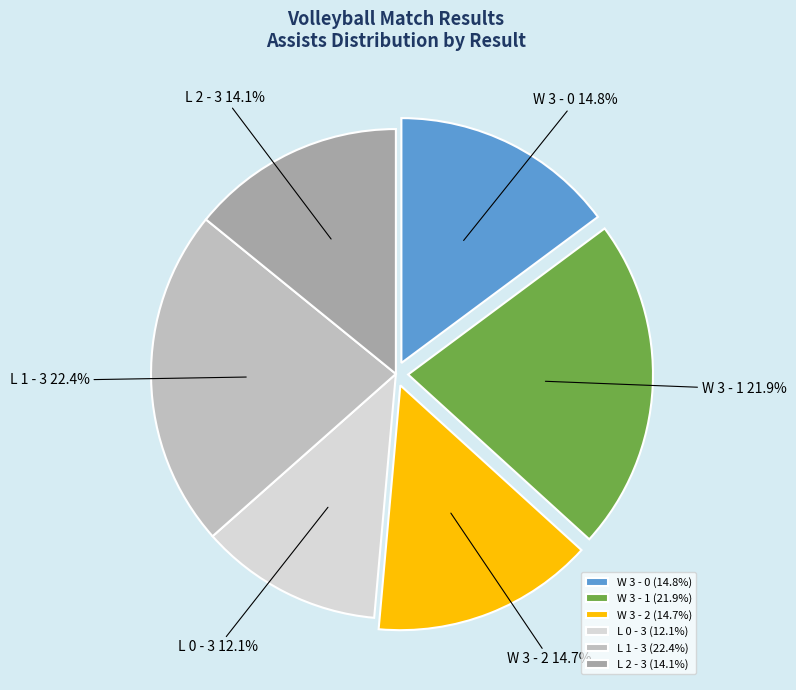

What is the ratio of the value at L 2 - 3 to the value at L 1 - 3?

0.6